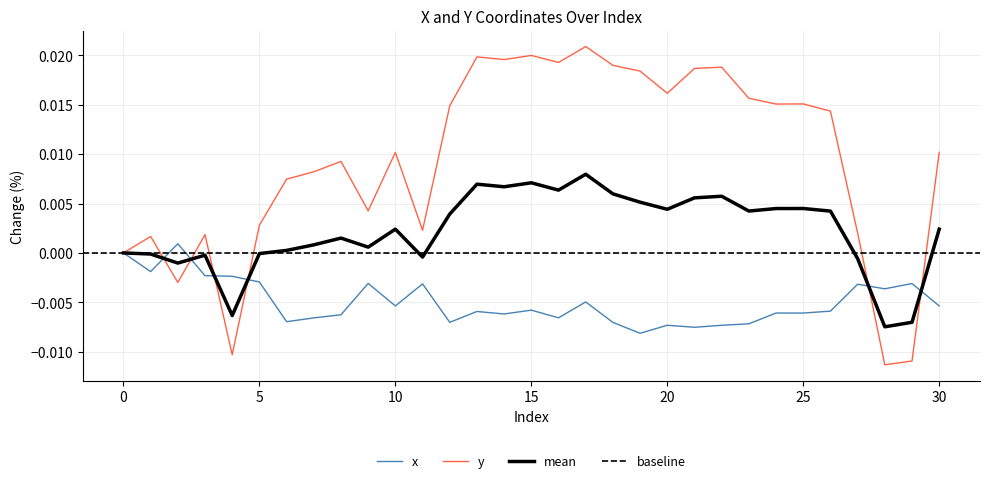

True or false: y and x intersect in this chart.

True